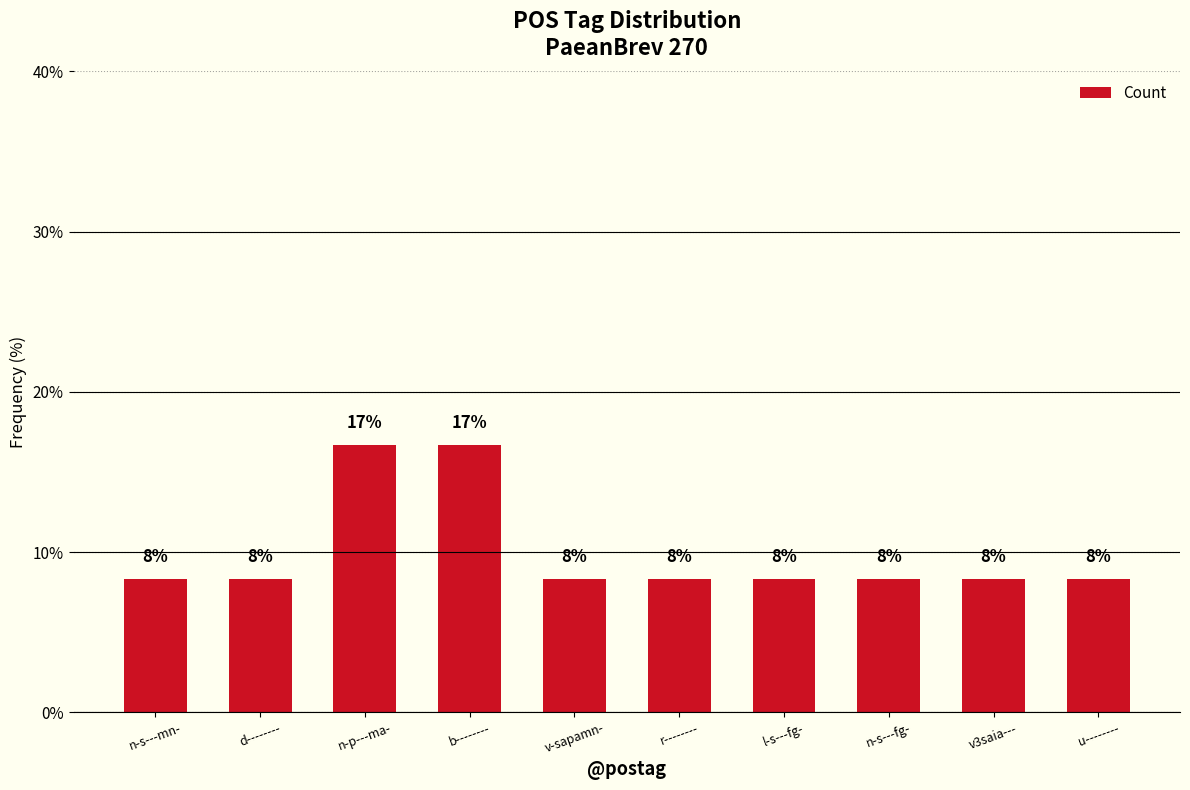

What is the difference between the maximum and minimum values?

8.3